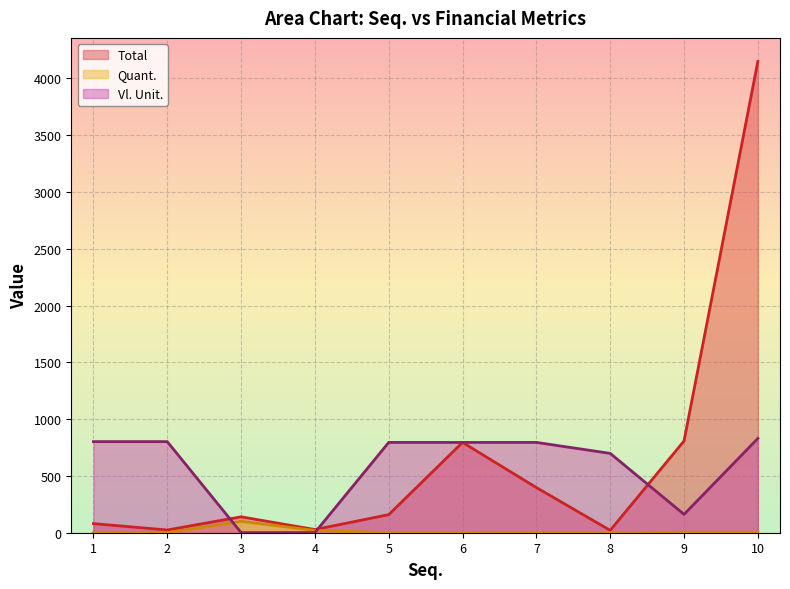

Rank the categories by Total value from lowest to highest.

8, 2, 4, 1, 3, 5, 7, 6, 9, 10